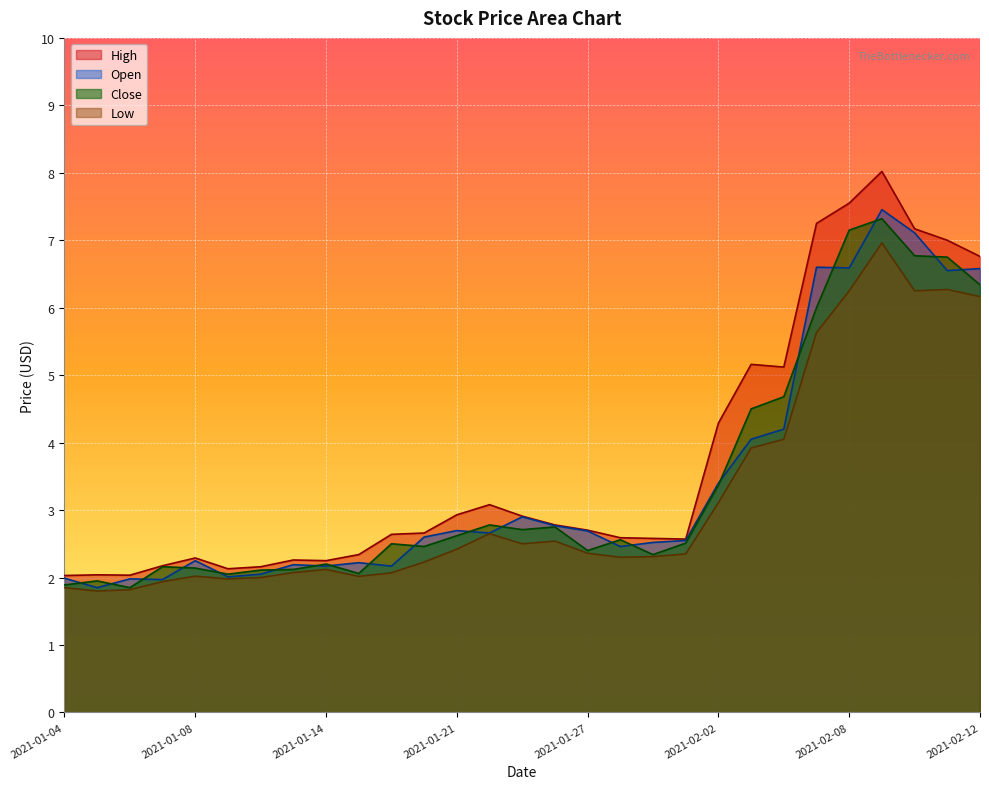

What is the value of the Open point at the 20th from the left?

2.5